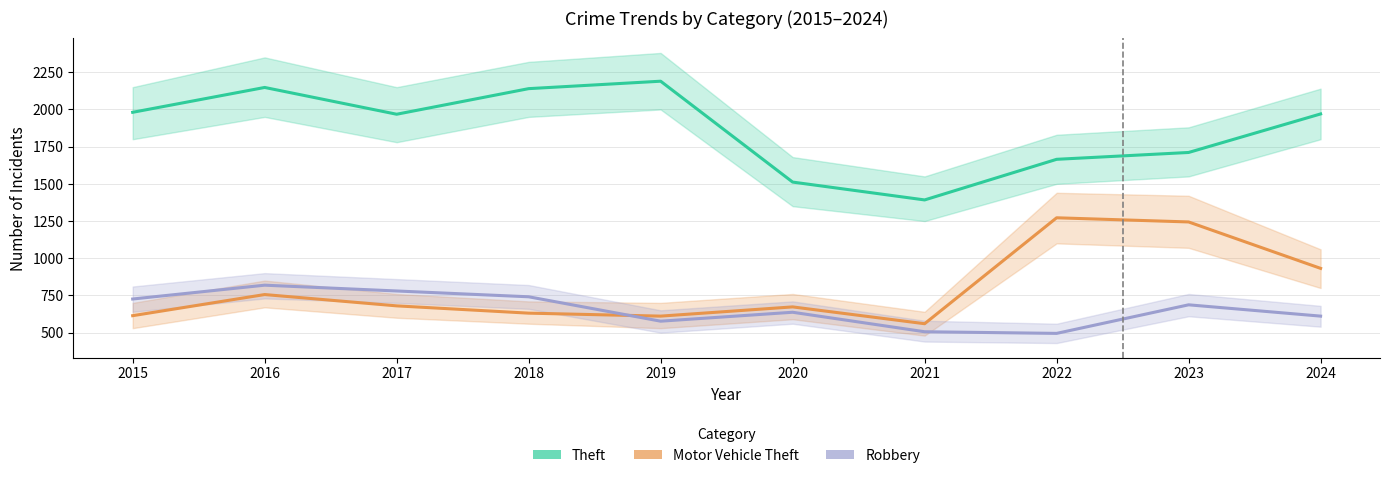

At how many categories does at least one series exceed 1683?

7